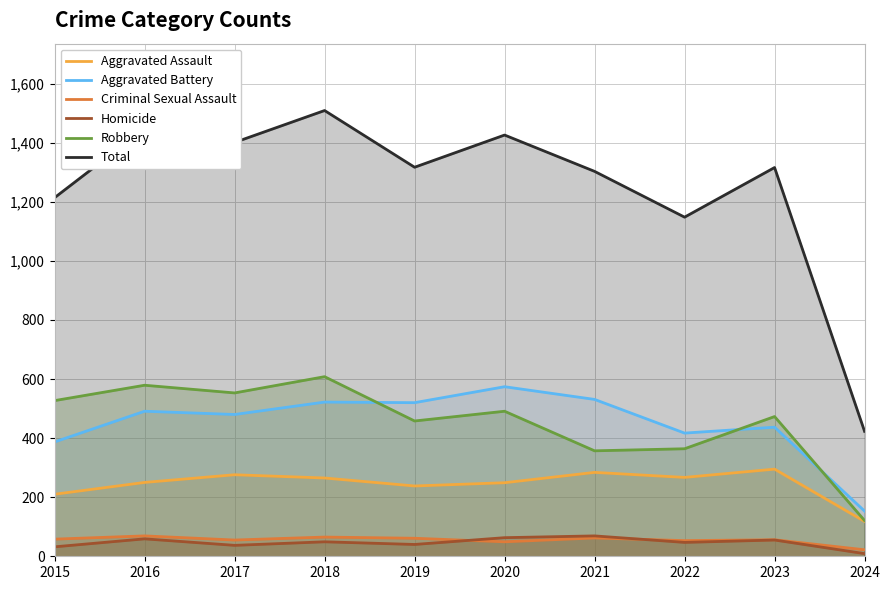

Which series has the largest range (max minus min)?

Total